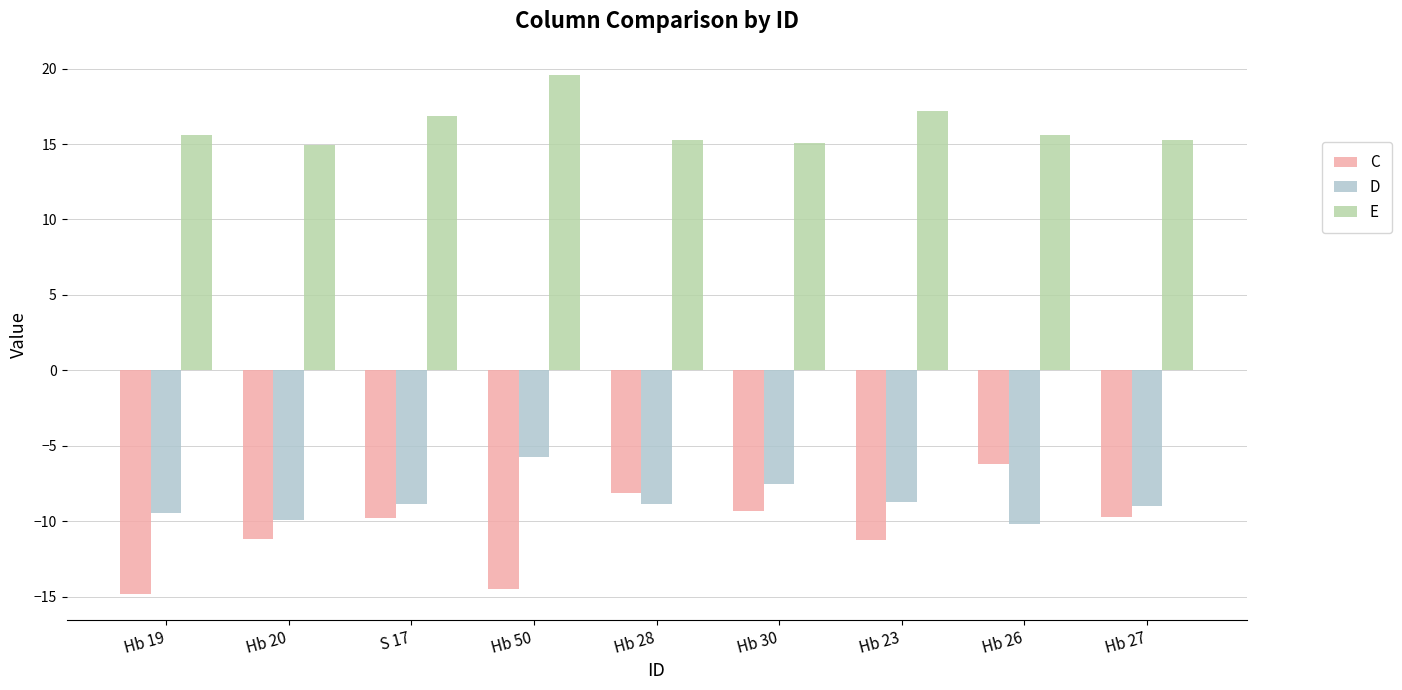

Which series has the widest spread of values?

C